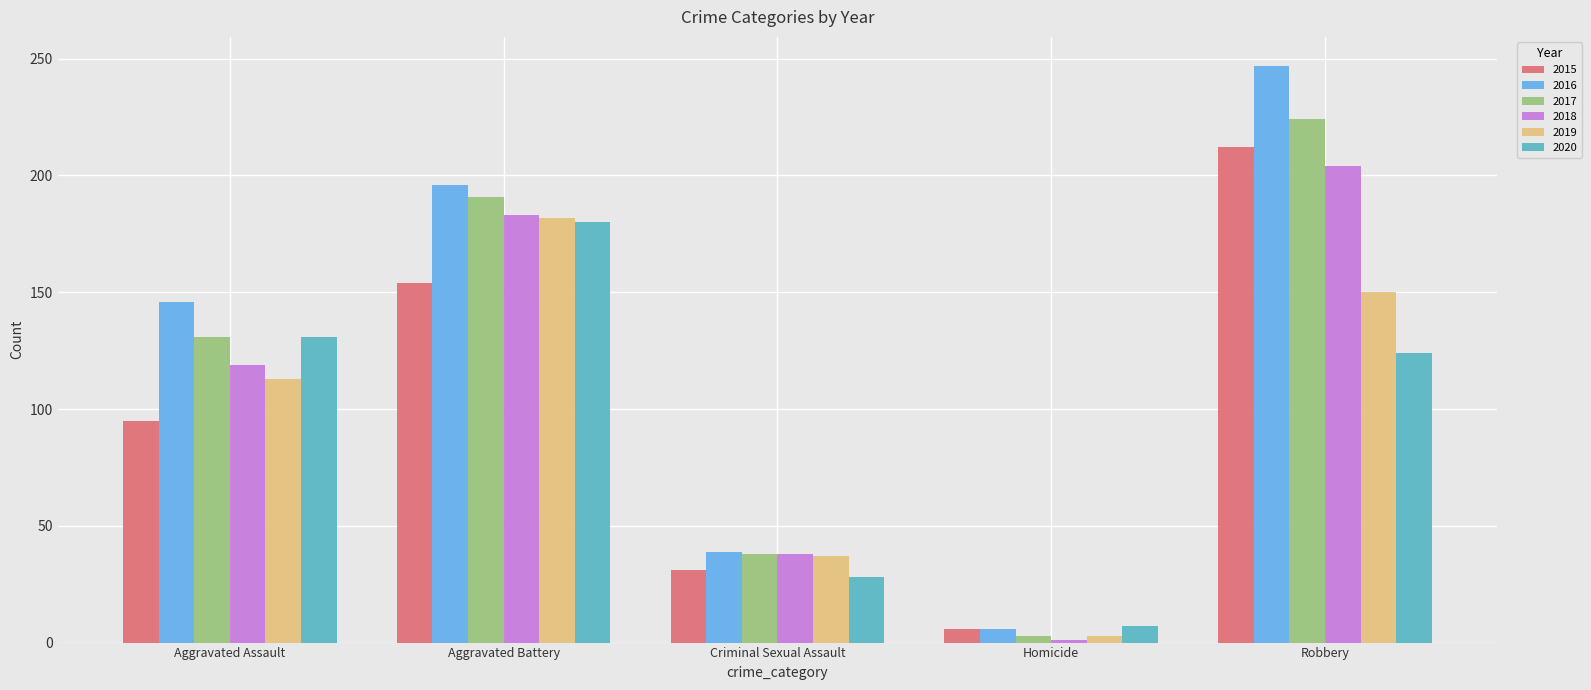

The value of 2016 at Criminal Sexual Assault is 39. True or false?

True